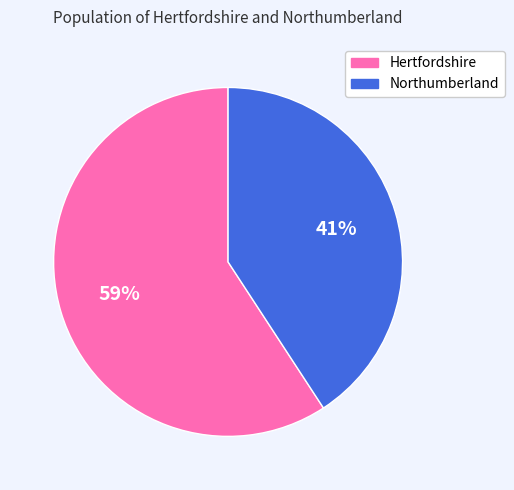

What percentage is the Hertfordshire slice, to the nearest percent?

59%